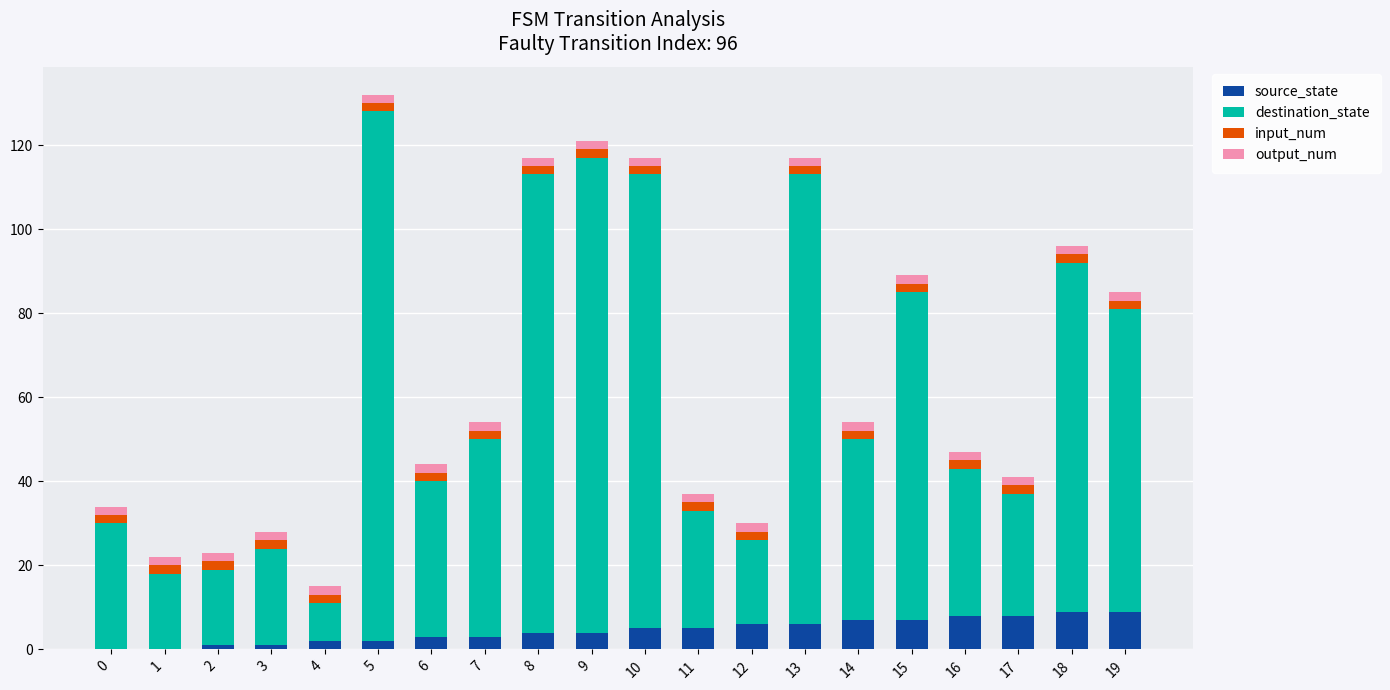

The source_state series shows 13 at 17. True or false?

False